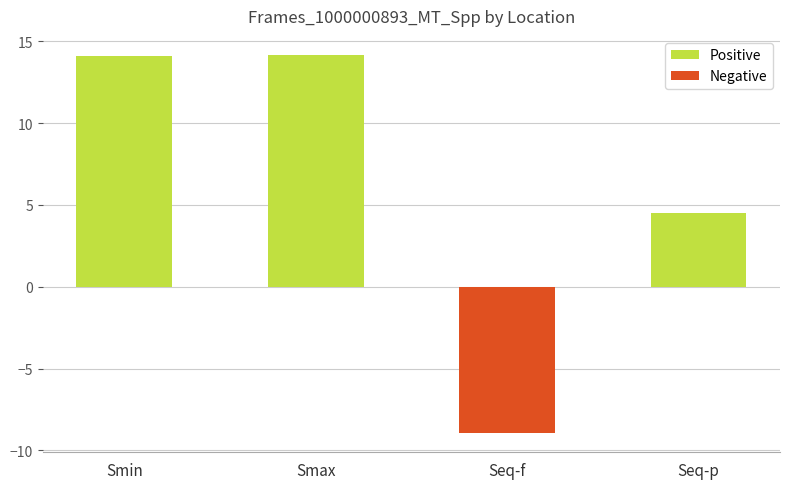

What position from the right is Smax?

3